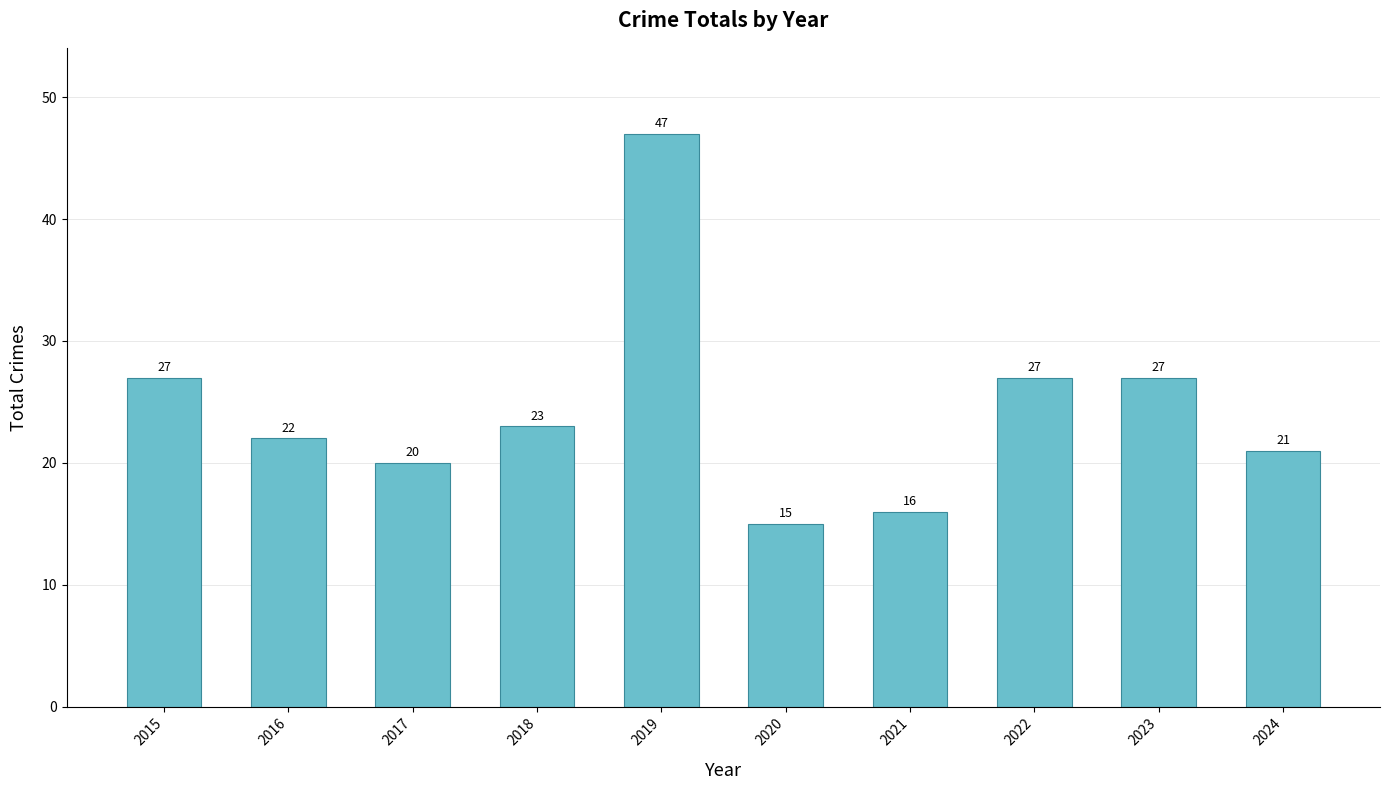

How many bars are there in total?

10